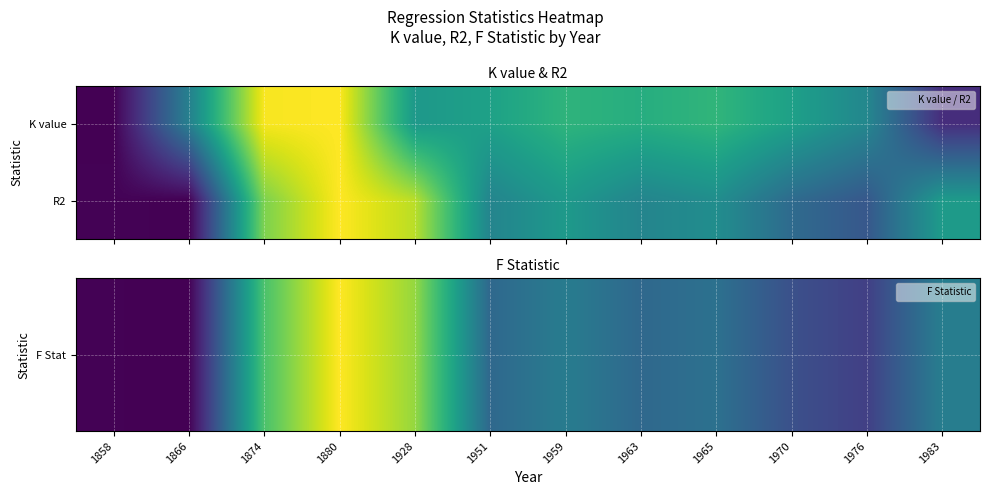

How many series are shown in this chart?

2